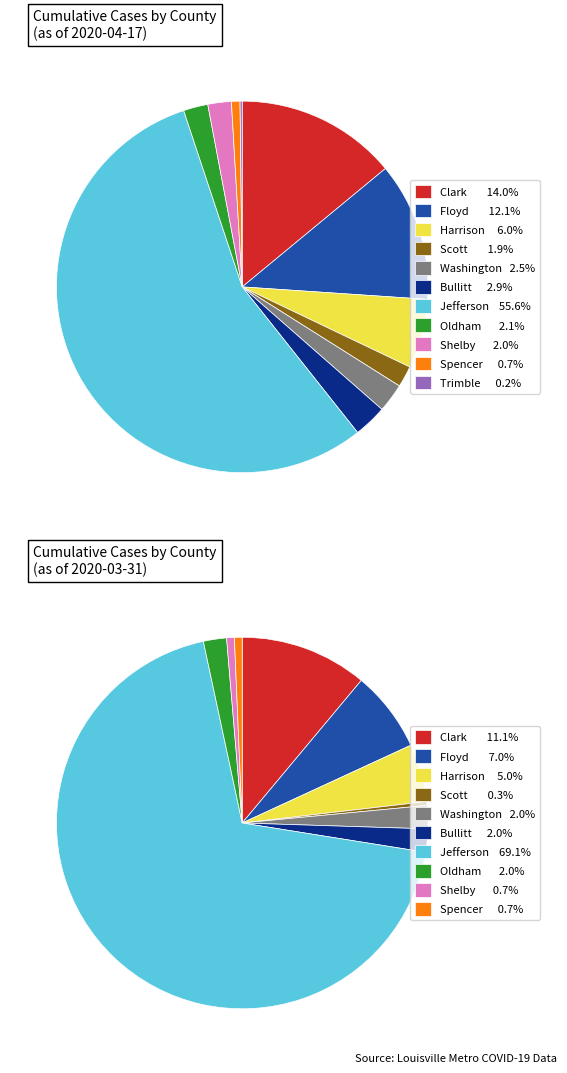

To the nearest percent, what portion does Shelby represent?

2%